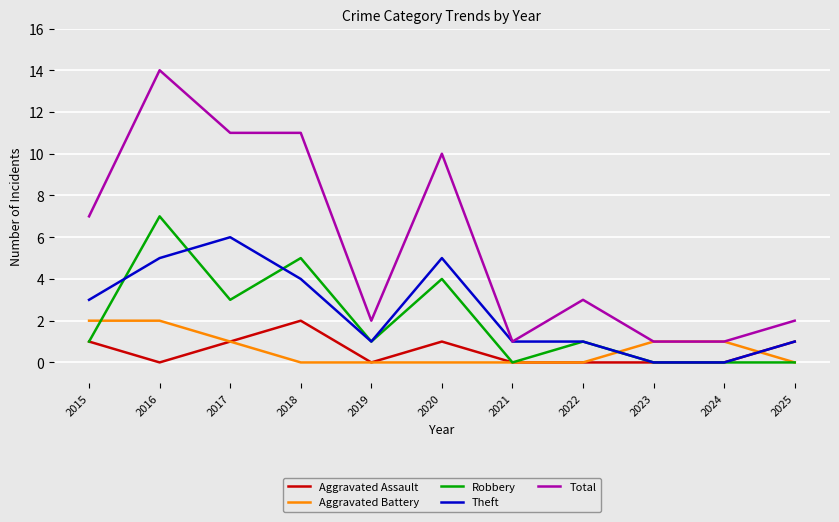

Reading right to left, extract all data points from this chart.

Aggravated Assault: 2025=1	2024=0	2023=0	2022=0	2021=0	2020=1	2019=0	2018=2	2017=1	2016=0	2015=1
Aggravated Battery: 2025=0	2024=1	2023=1	2022=0	2021=0	2020=0	2019=0	2018=0	2017=1	2016=2	2015=2
Robbery: 2025=0	2024=0	2023=0	2022=1	2021=0	2020=4	2019=1	2018=5	2017=3	2016=7	2015=1
Theft: 2025=1	2024=0	2023=0	2022=1	2021=1	2020=5	2019=1	2018=4	2017=6	2016=5	2015=3
Total: 2025=2	2024=1	2023=1	2022=3	2021=1	2020=10	2019=2	2018=11	2017=11	2016=14	2015=7